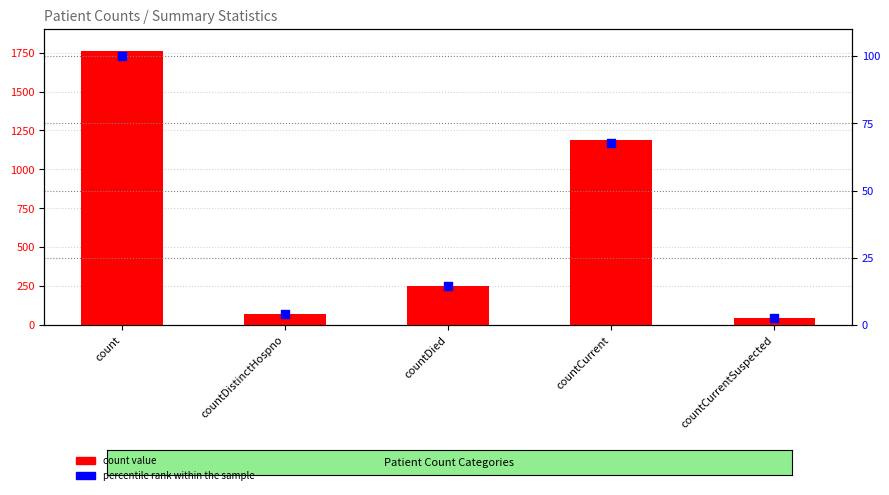

What are all the series names shown in the legend?

count value, percentile rank within the sample